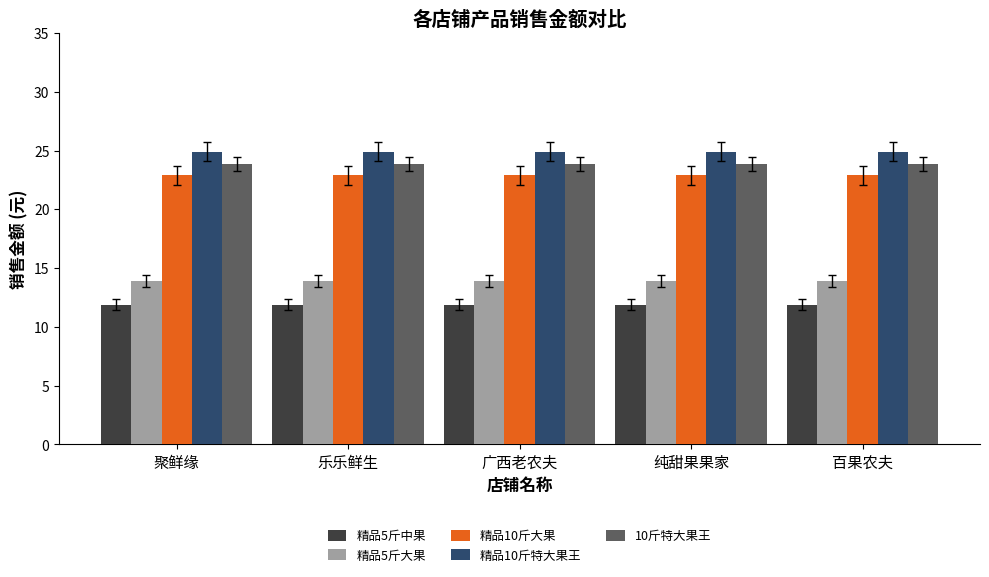

What is the average value of the 精品10斤特大果王 series?

24.9